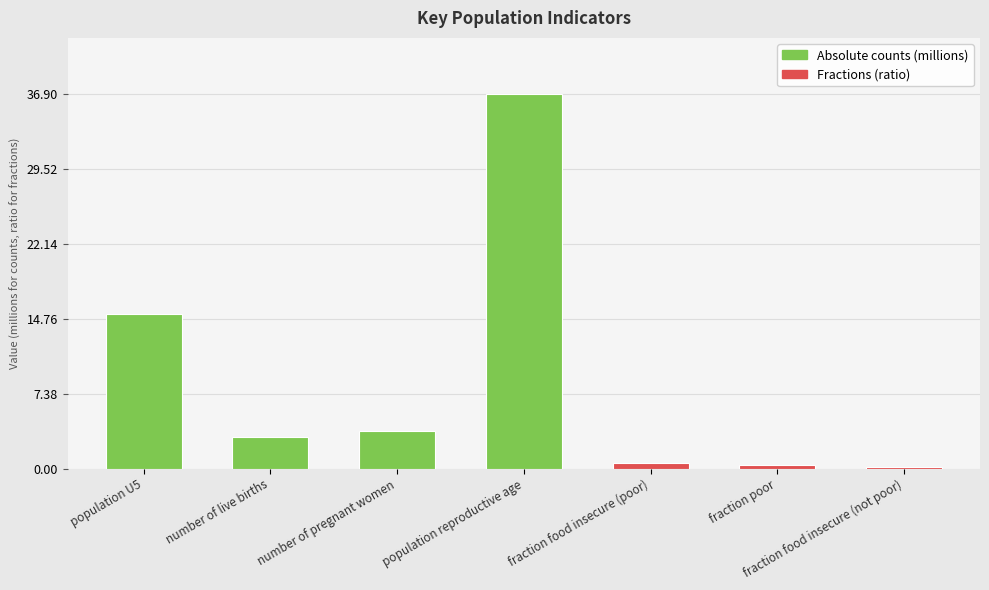

What is the maximum value shown in the chart?

36.9